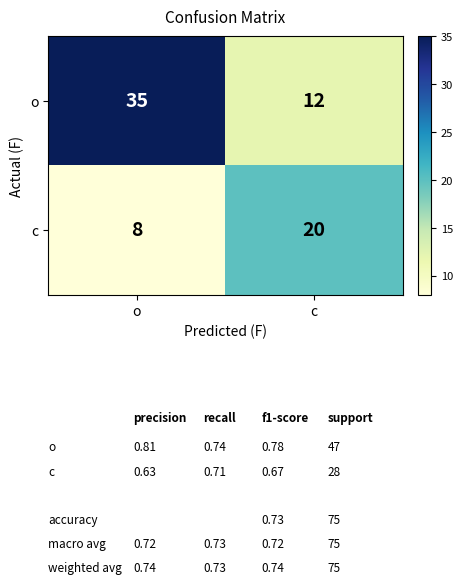

At which label does o reach its peak?

o